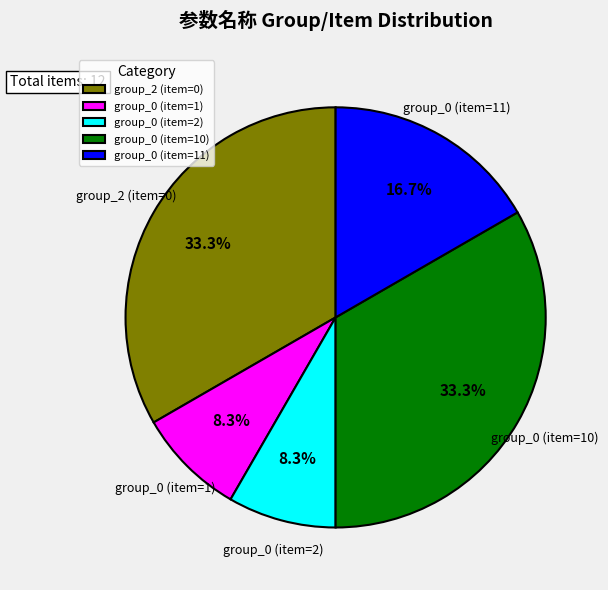

Combined, do group_0 (item=10) and group_0 (item=1) account for over 50%?

No